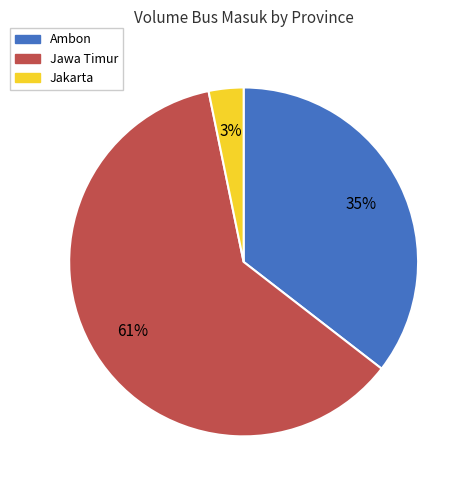

The Jakarta slice represents 3% of the pie. True or false?

True